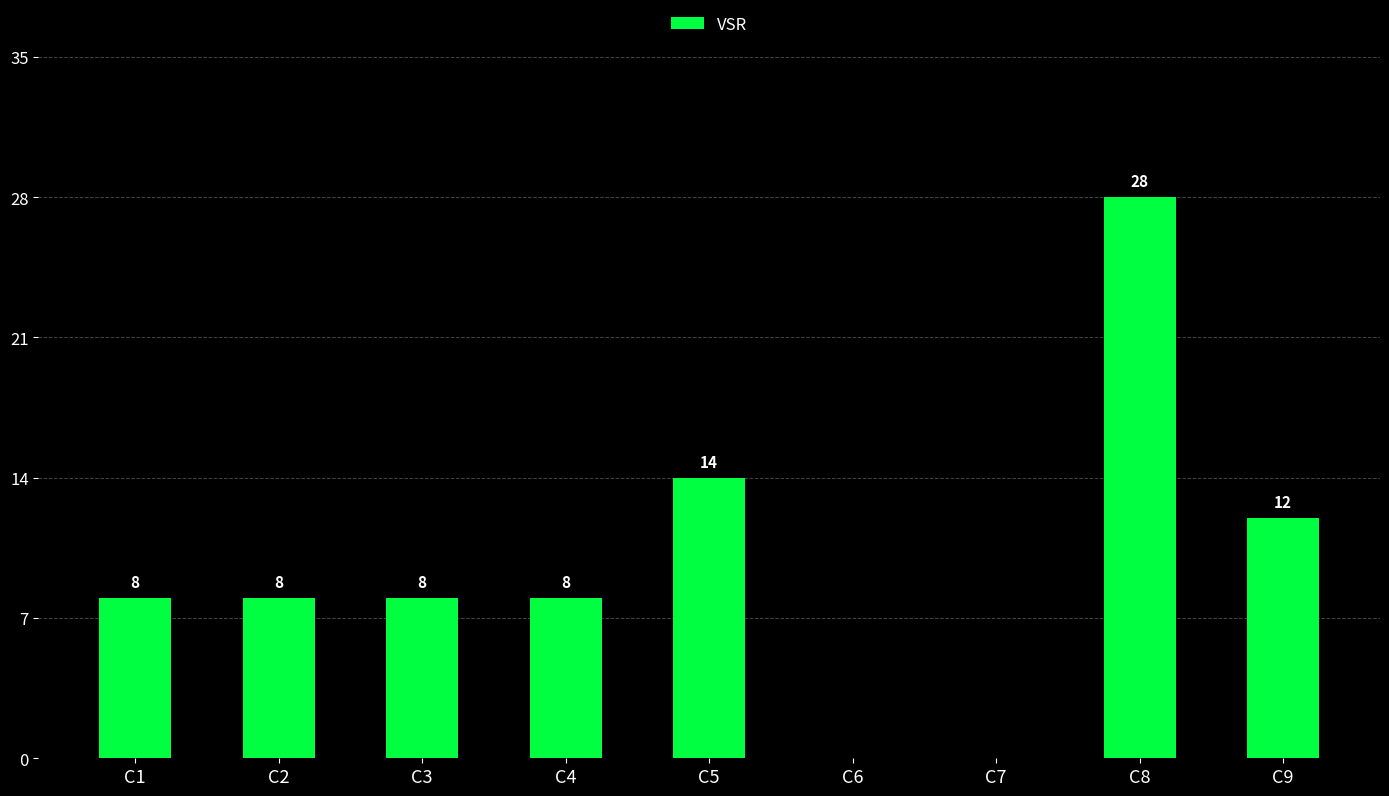

What is the sum of all values?

86